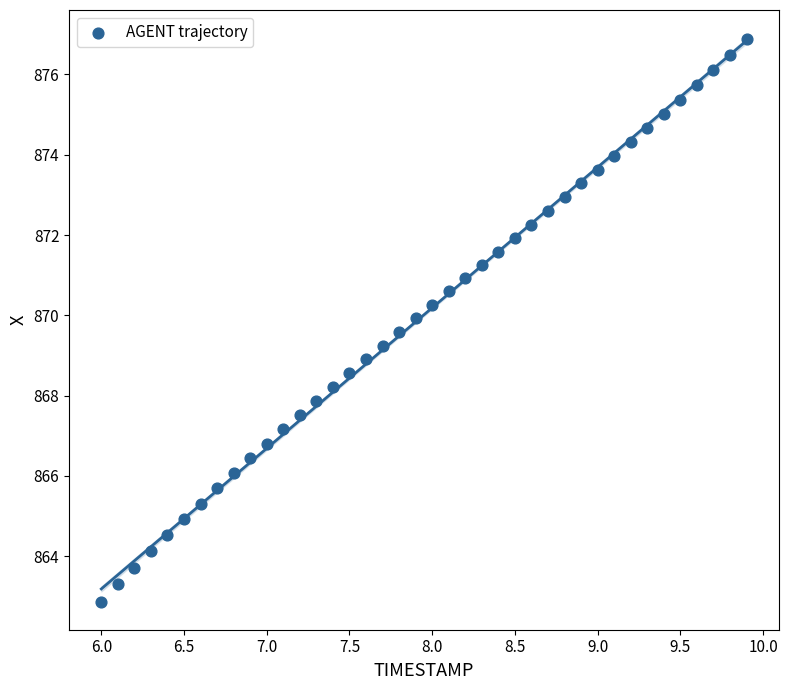

What is the range of Y values (max minus min)?

14.0